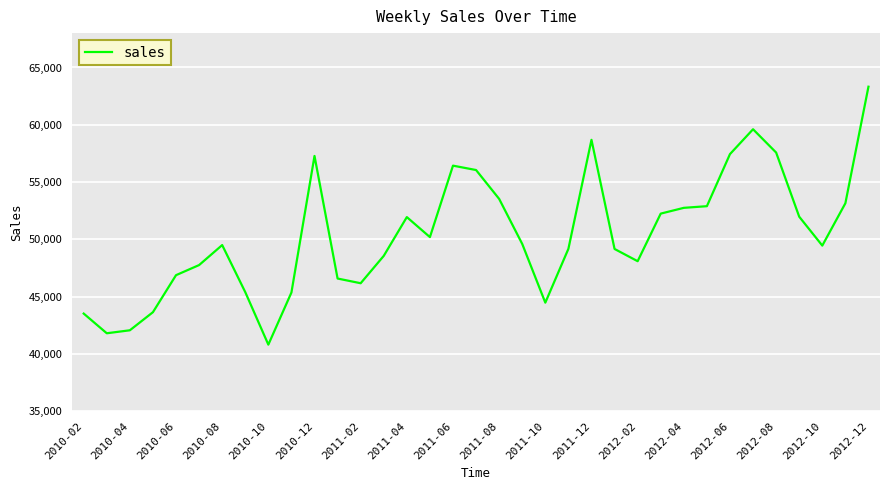

What is the difference between the maximum and minimum values?

22509.6